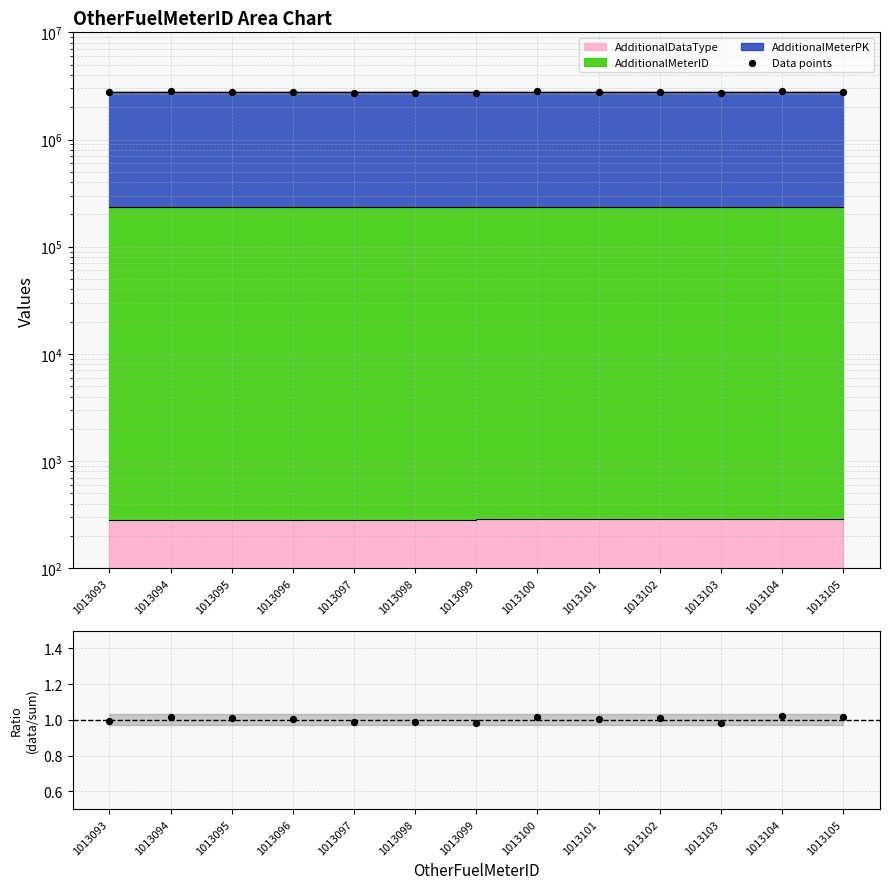

Between 1013105 and 1013099, which is larger?

1013105